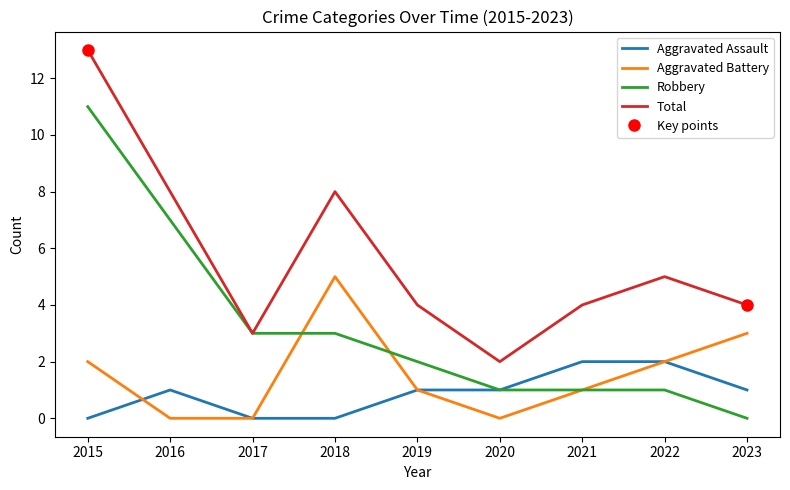

The value of Total at 2021 is 4. True or false?

True